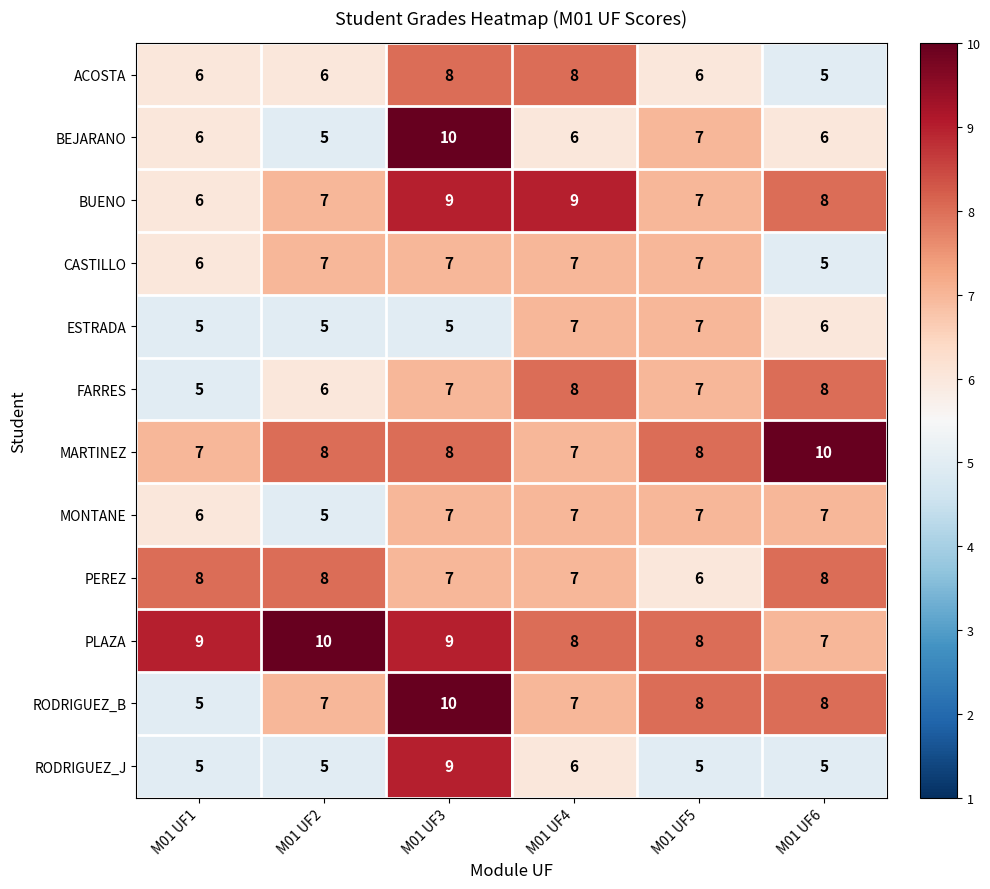

What is the total value across all series at M01 UF3?

96